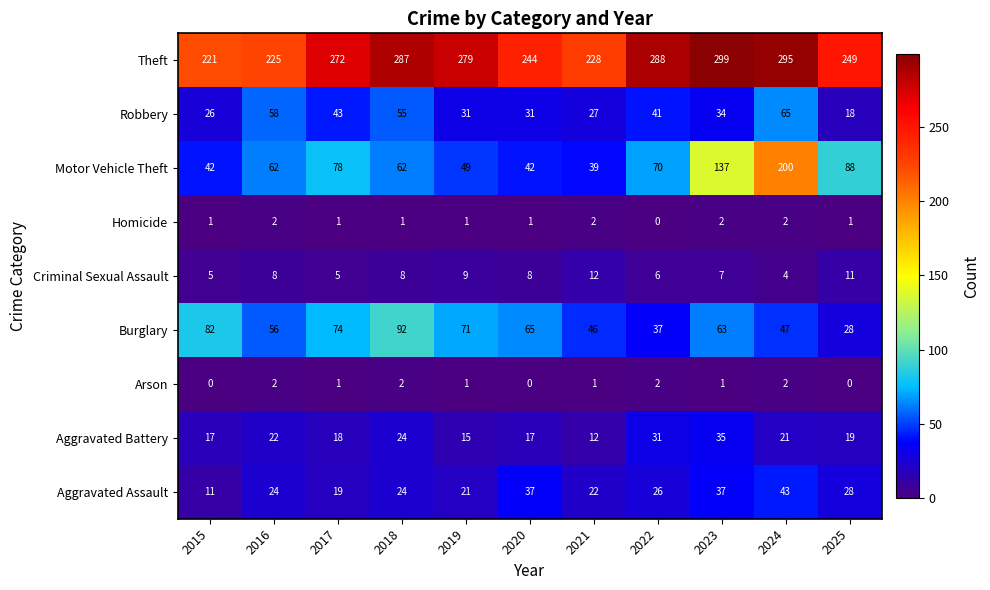

Which series has the largest total across all categories?

Theft